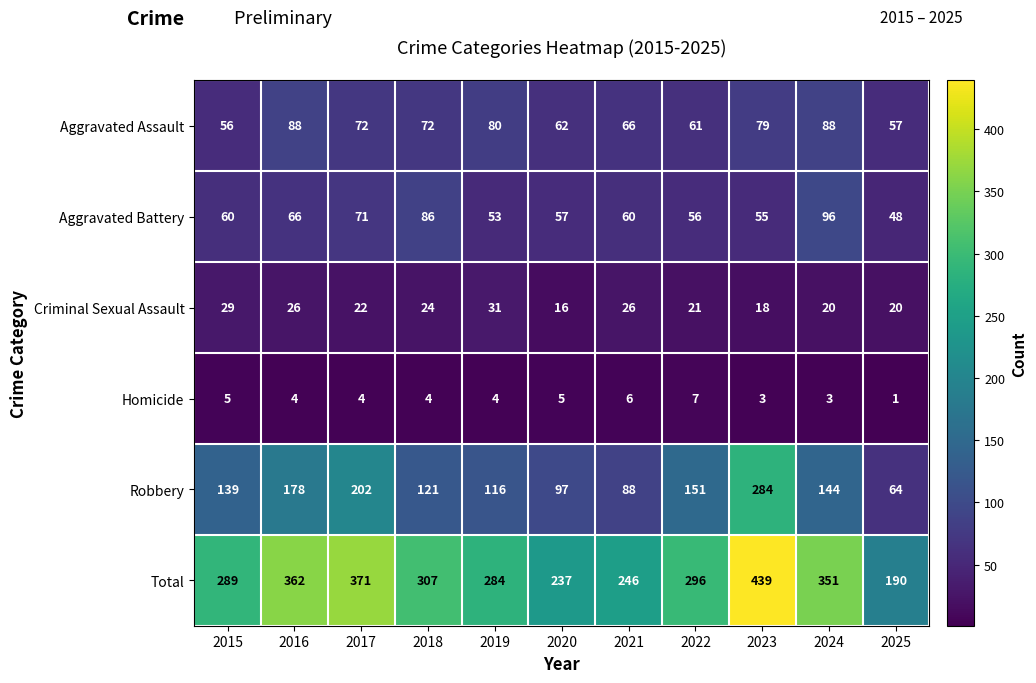

Where is Robbery nearest to the value 174?

2016